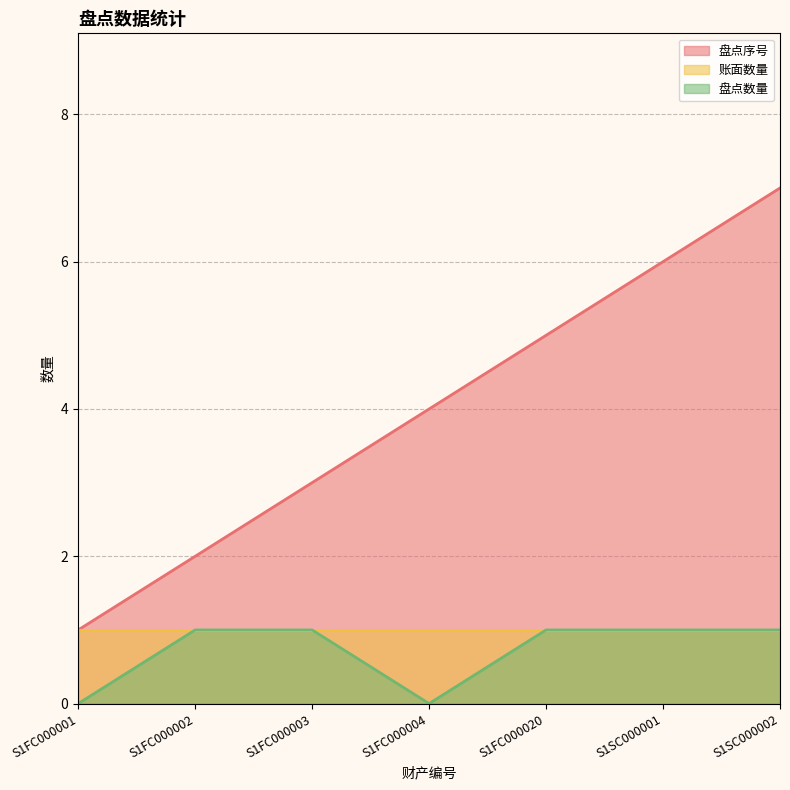

Where does the 盘点序号 series first go above 4?

S1FC000020